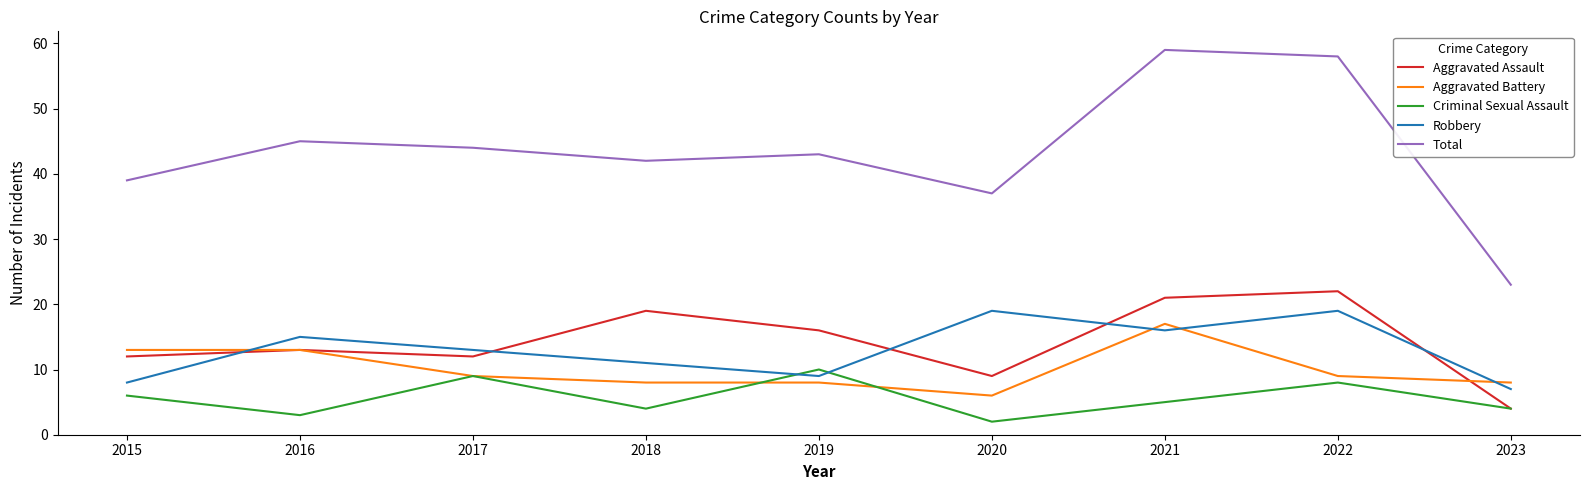

Which category has the highest value across all series?

2021